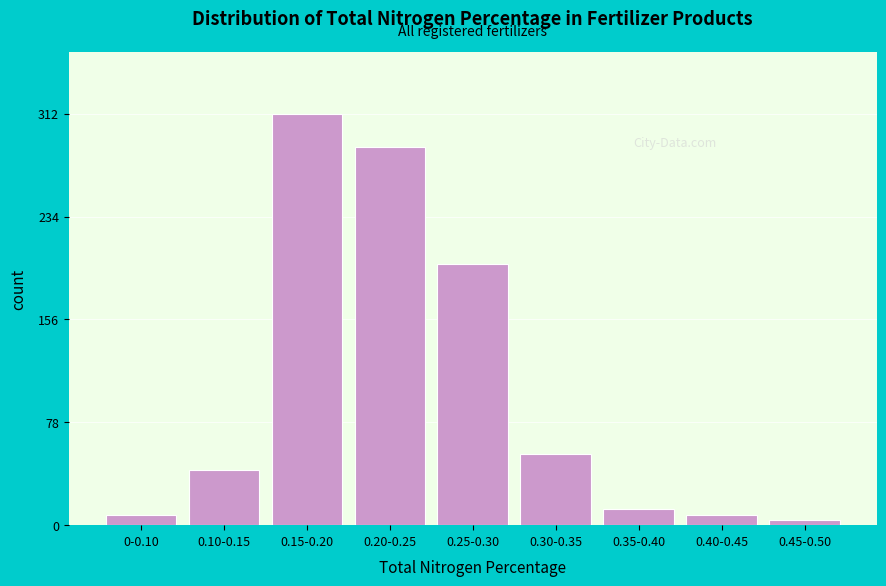

Reading right to left, list all the values displayed in this chart.

0.45-0.50=4	0.40-0.45=8	0.35-0.40=12	0.30-0.35=54	0.25-0.30=198	0.20-0.25=287	0.15-0.20=312	0.10-0.15=42	0-0.10=8